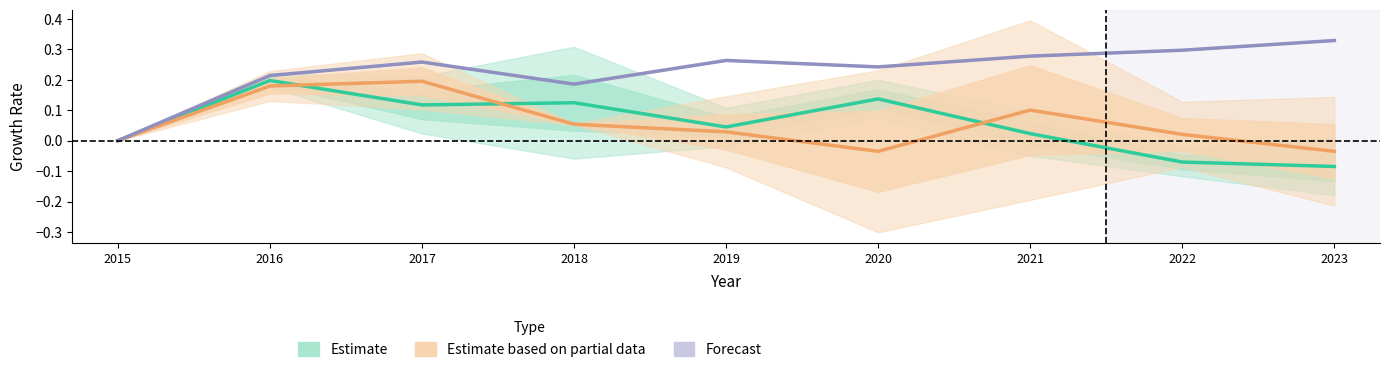

What is the average value of the Forecast series?

0.2